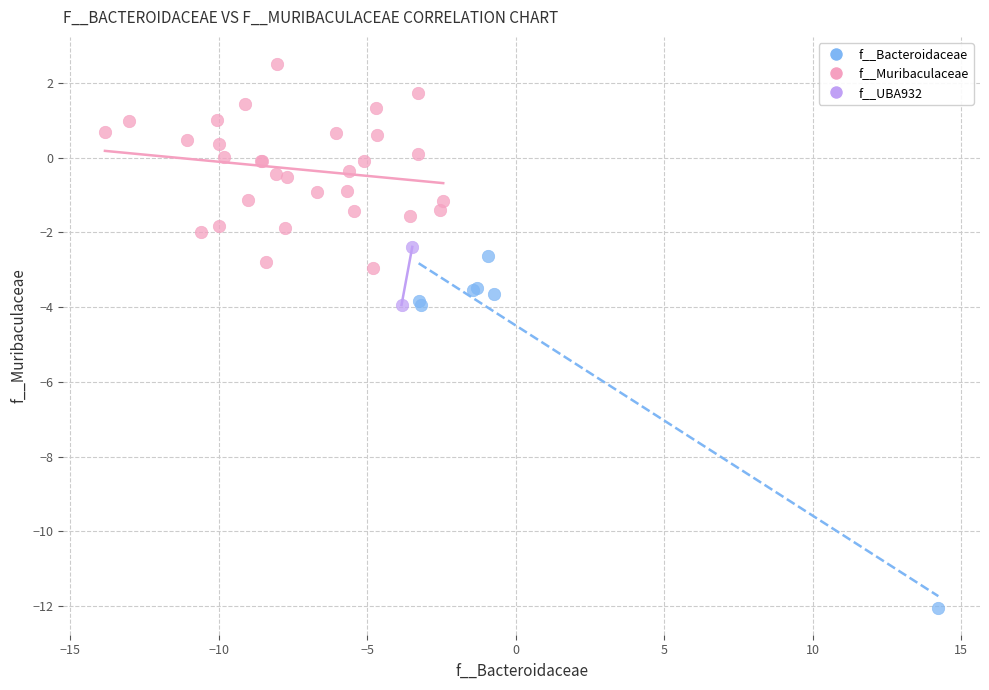

What are all the series names shown in the legend?

f__Bacteroidaceae, f__Muribaculaceae, f__UBA932